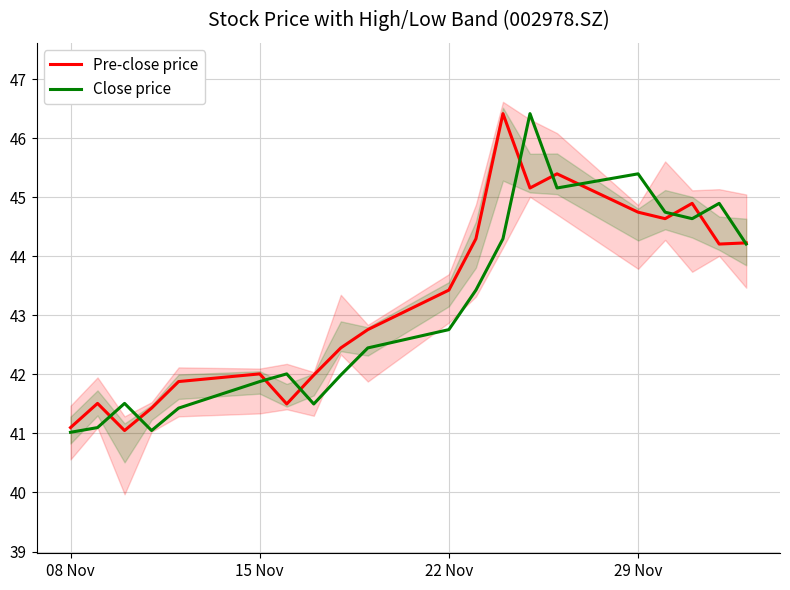

At which label is Close price closest to 43?

22 Nov